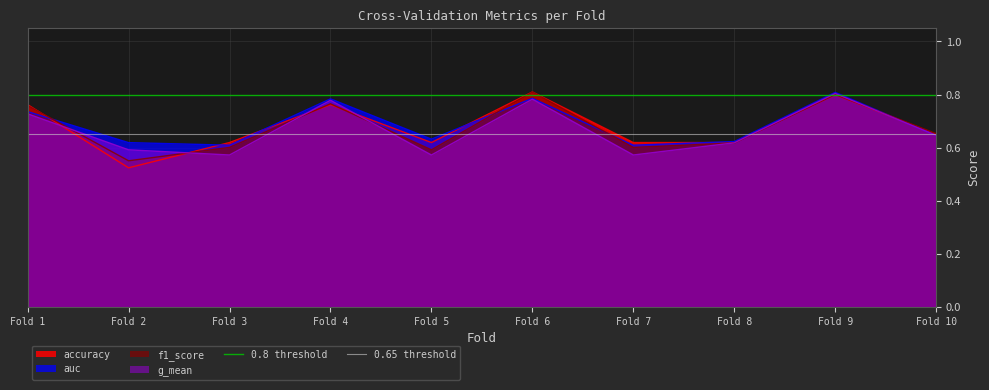

Is it true that accuracy equals 0.8 at Fold 9?

True